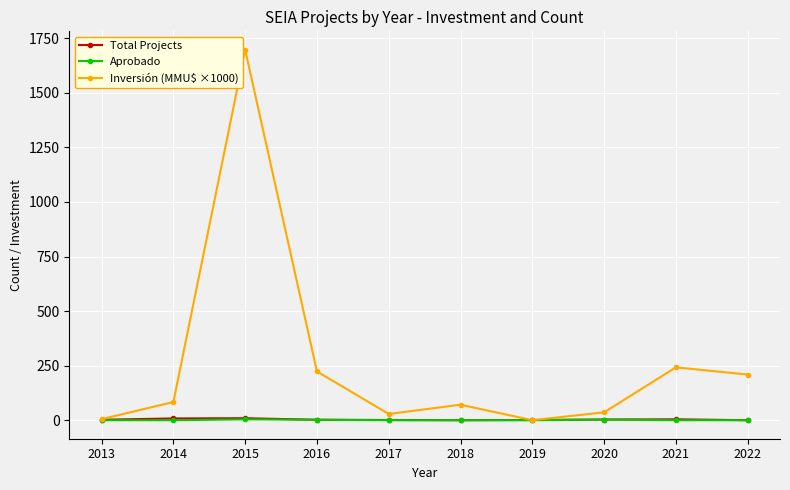

What is the maximum value shown in the chart?

1695.9